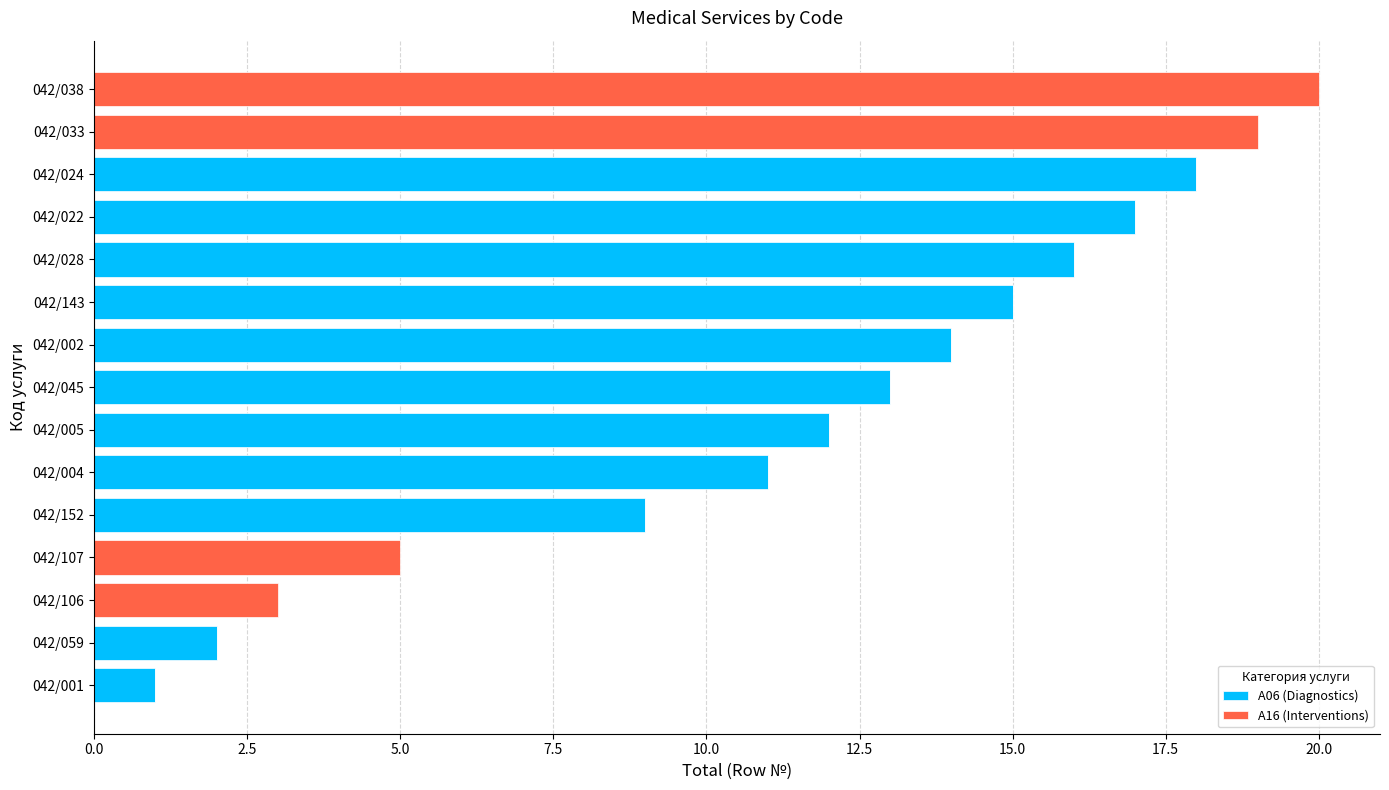

Is it true that A06 (Diagnostics) equals 21 at 042/028?

False